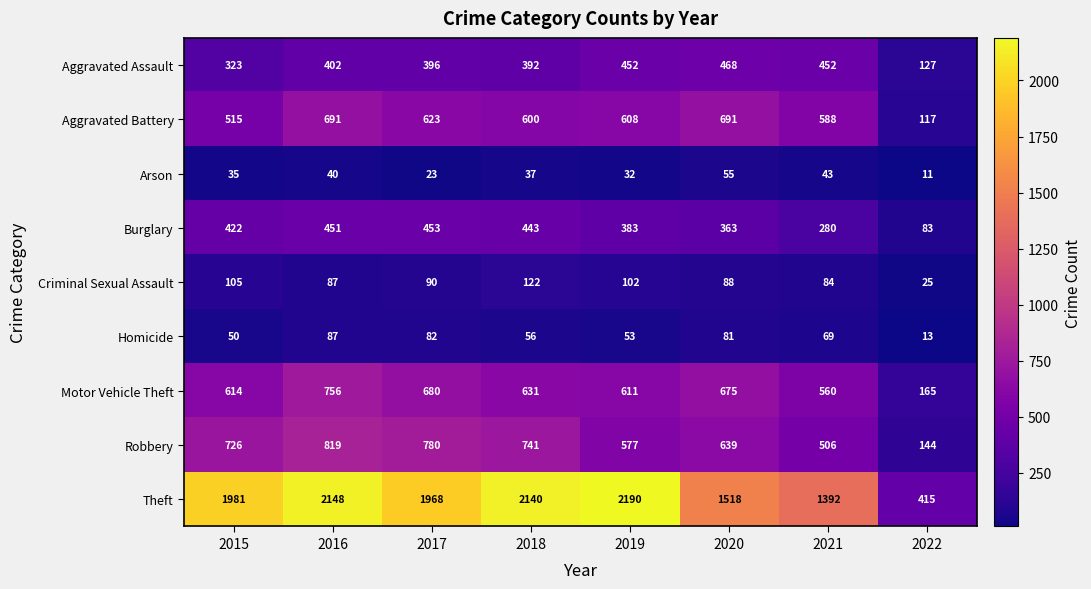

Which series has the largest total across all categories?

Theft